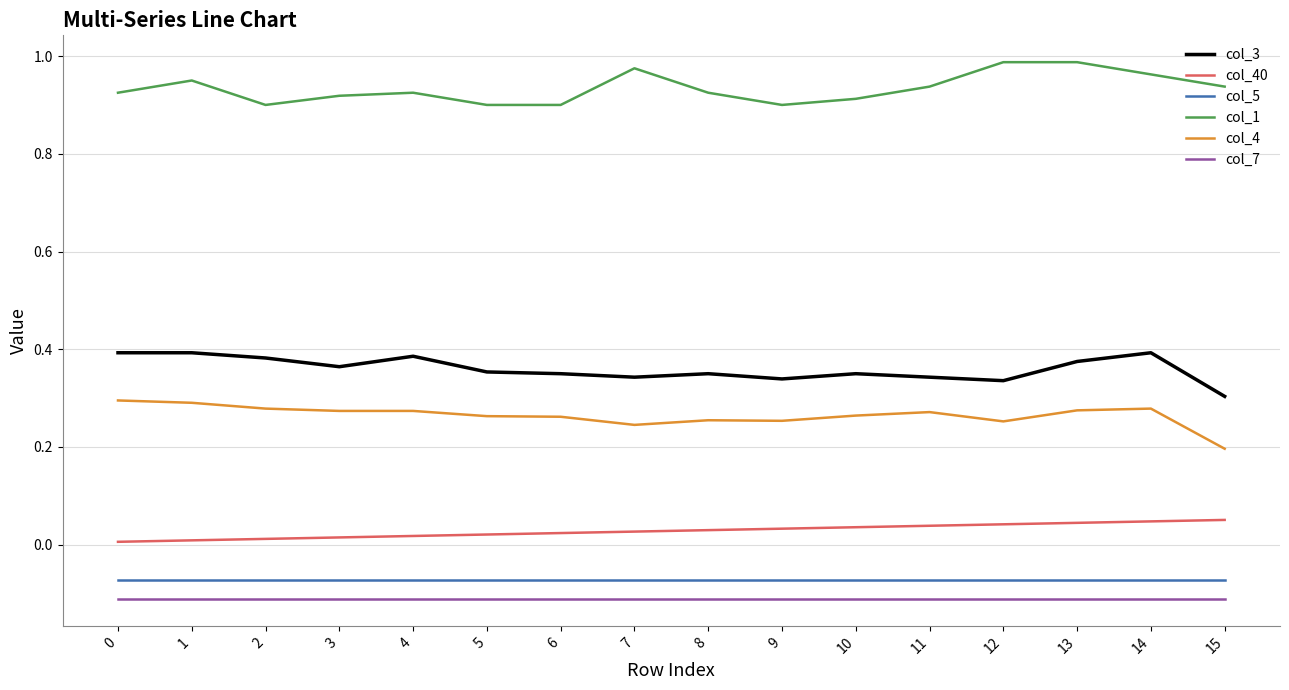

What is the difference between the highest and lowest values at 7?

1.1